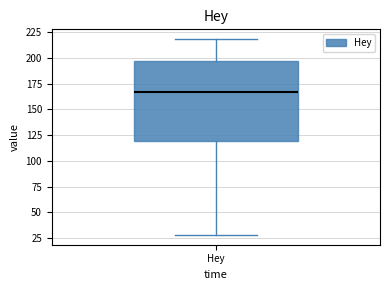

Read this box plot against the y-axis: the position of the median line, the range covered by the box, and the ends of both whiskers. The values are not printed on the chart, so give them approximately, as read against the axis.

median 165, box 120 to 195, whiskers 30 to 220